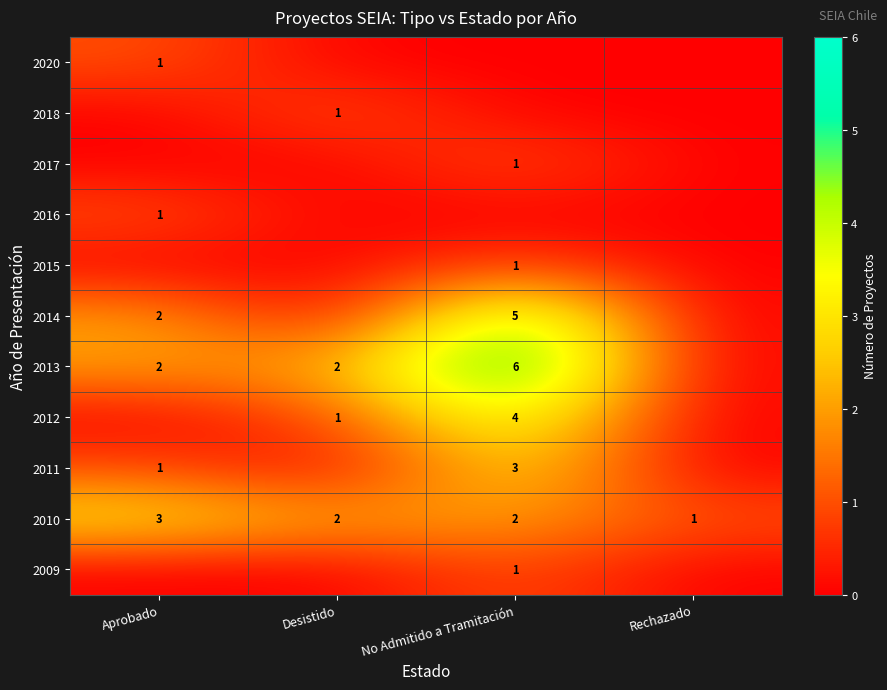

The value of 2011 at No Admitido a Tramitación is 5. True or false?

False